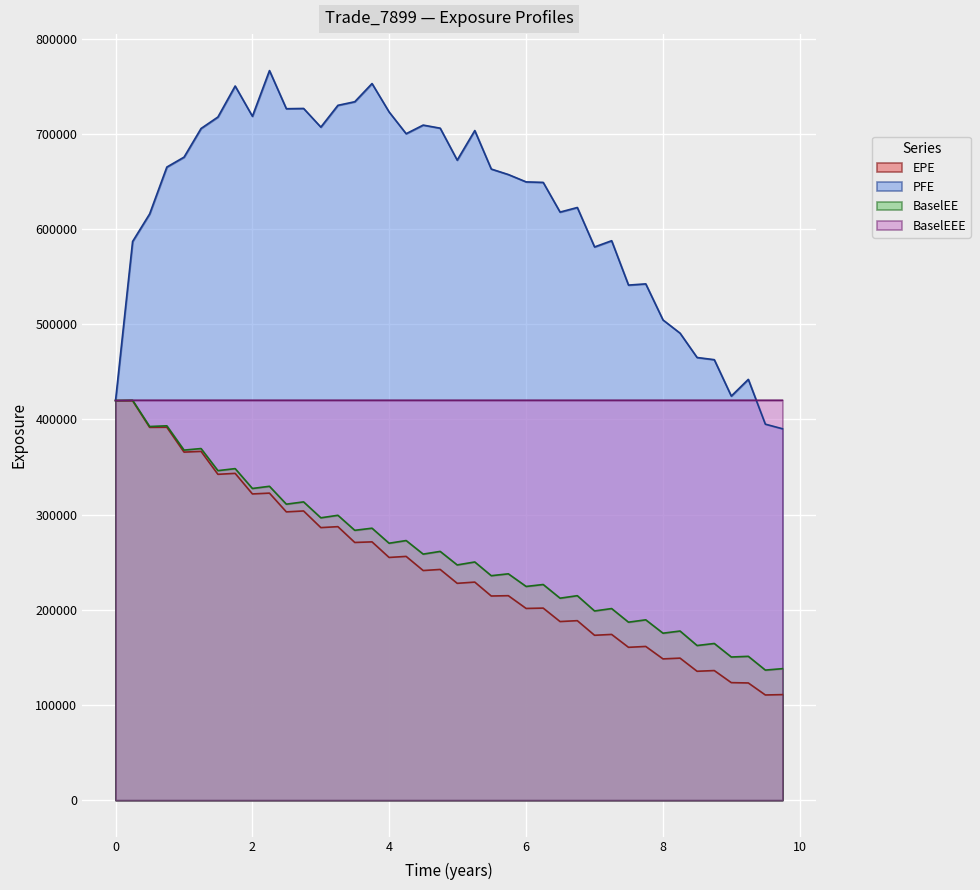

Which series has the largest range (max minus min)?

PFE